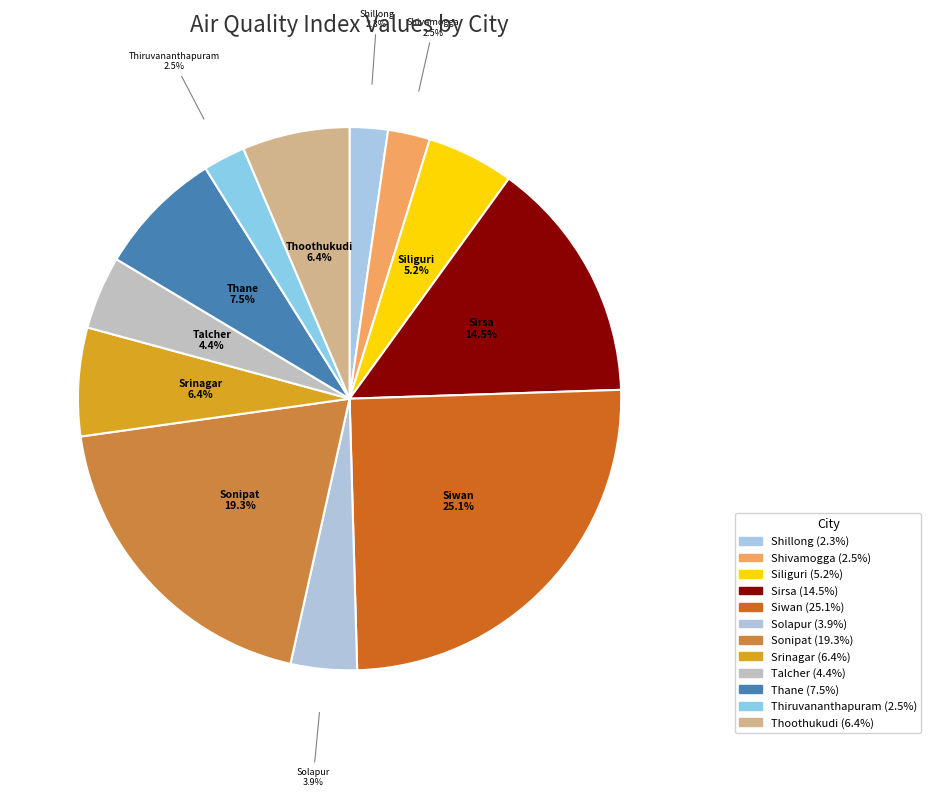

What percentage do Sirsa and Shivamogga together represent?

17.0%